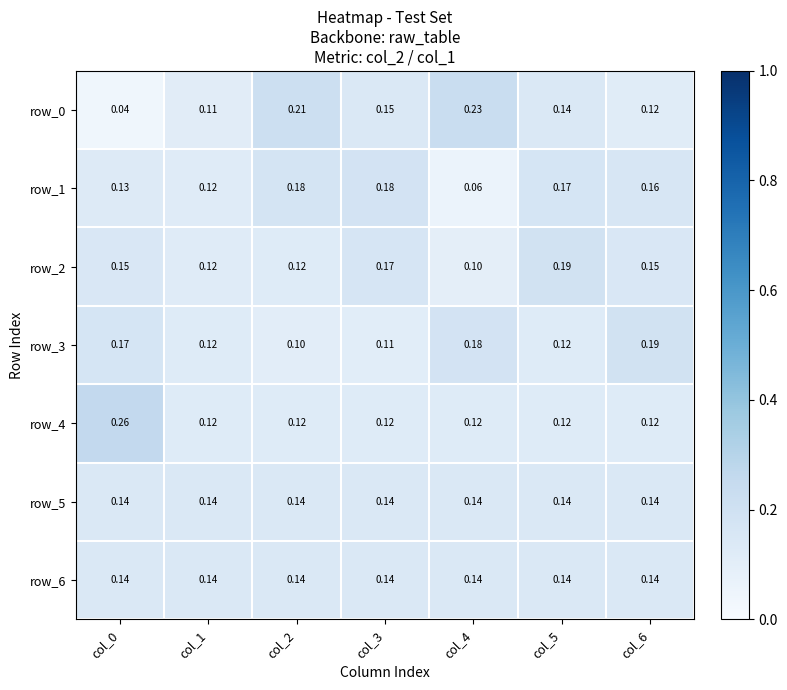

Is the value of row_0 at col_0 greater than the value of row_3 at col_3?

No